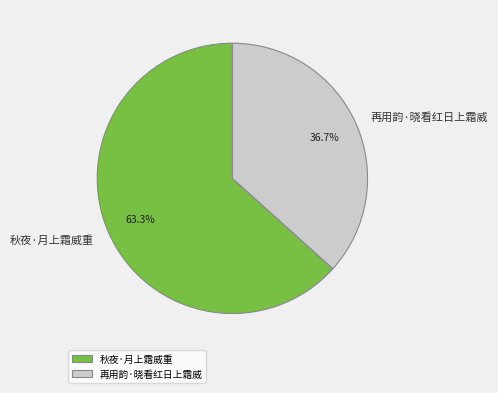

What is the smallest slice in the pie chart?

再用韵·晓看红日上霜威